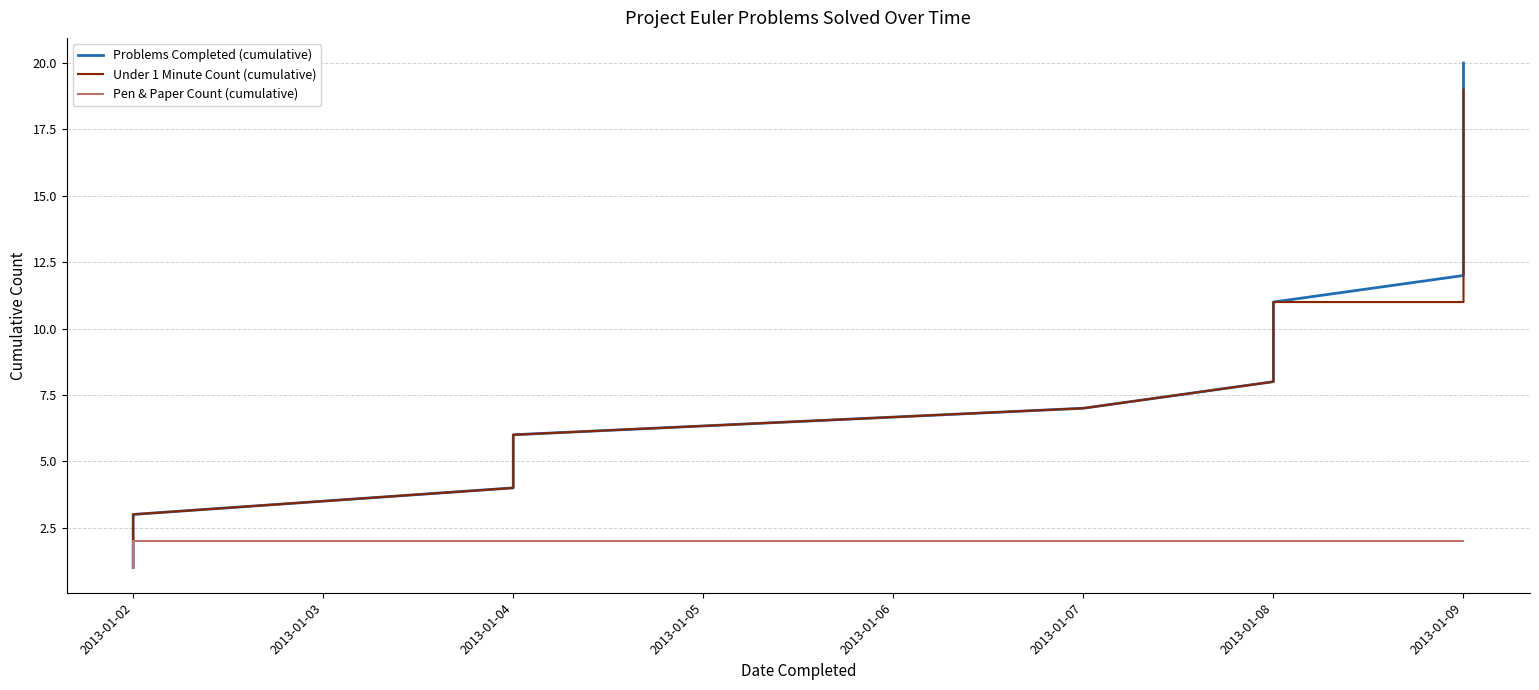

What is the greatest value displayed?

20